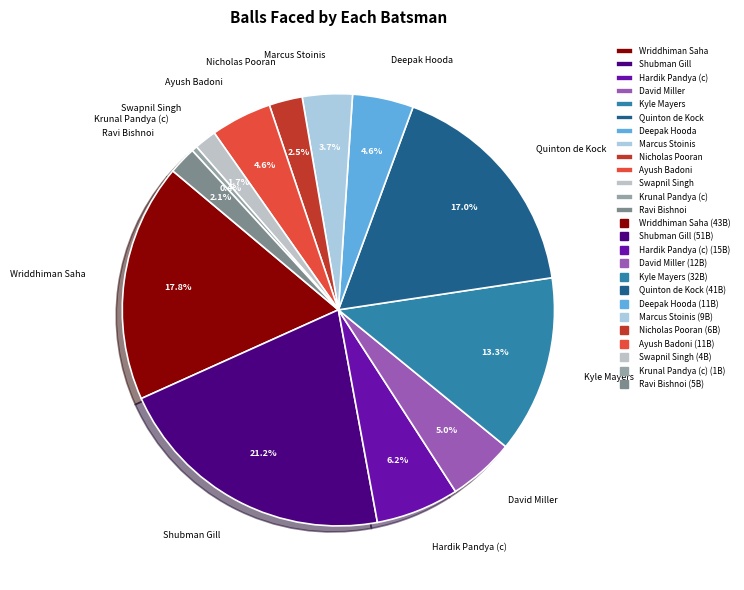

How many slices are in this pie chart?

13